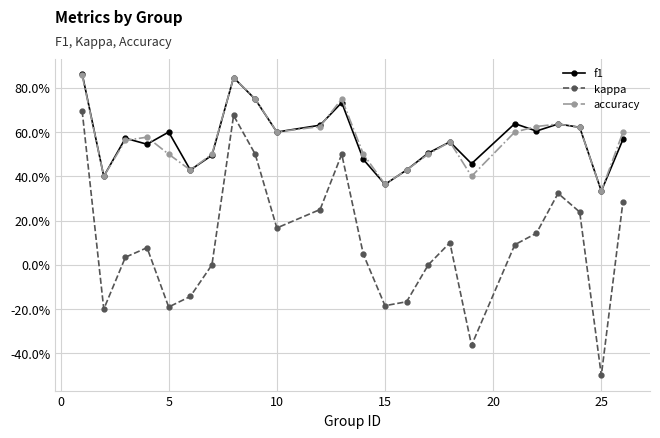

What are all the series names shown in the legend?

f1, kappa, accuracy